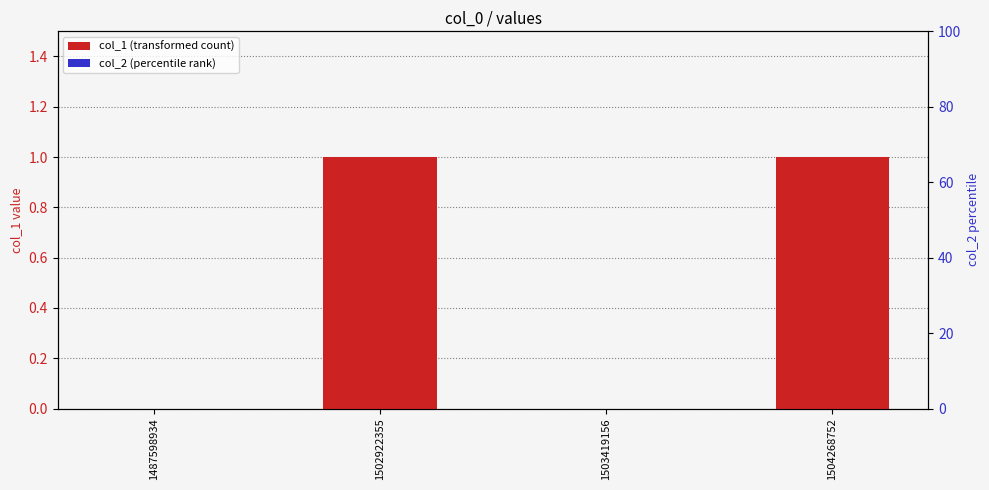

Between 1503419156 and 1504268752, which series saw the biggest shift?

col_1